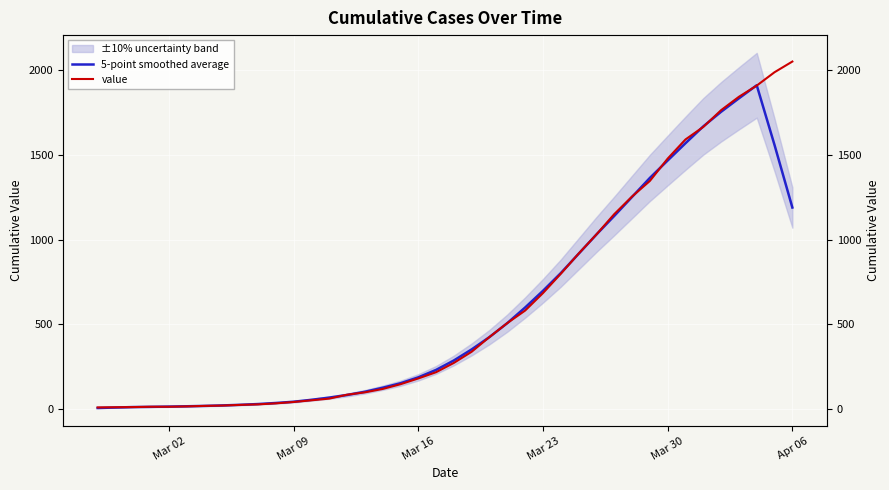

Between which two adjacent categories do value and 5-point smoothed average first intersect?

Mar 09 and Mar 16